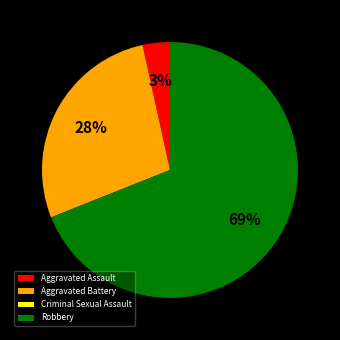

Approximately how many times larger is the value at Aggravated Battery compared to Robbery?

0.4